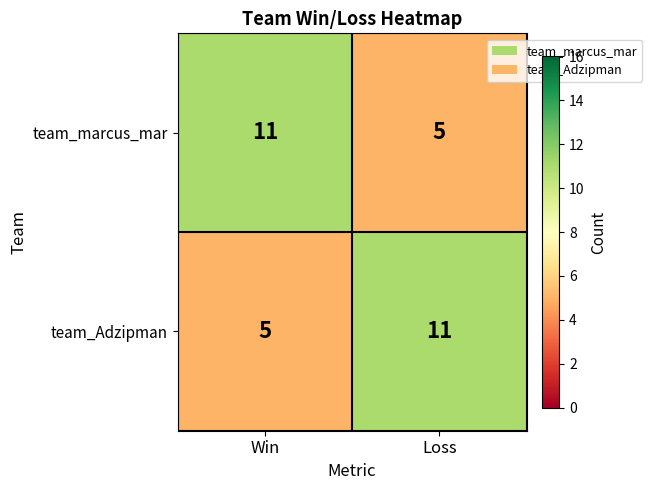

What is the average value of the team_Adzipman series?

8